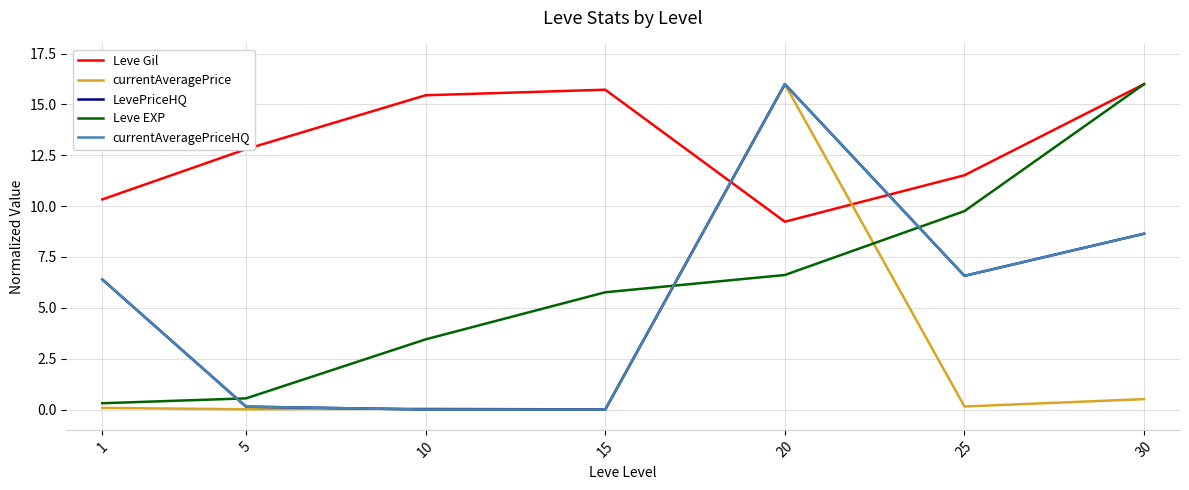

Does the chart have visible grid lines?

Yes